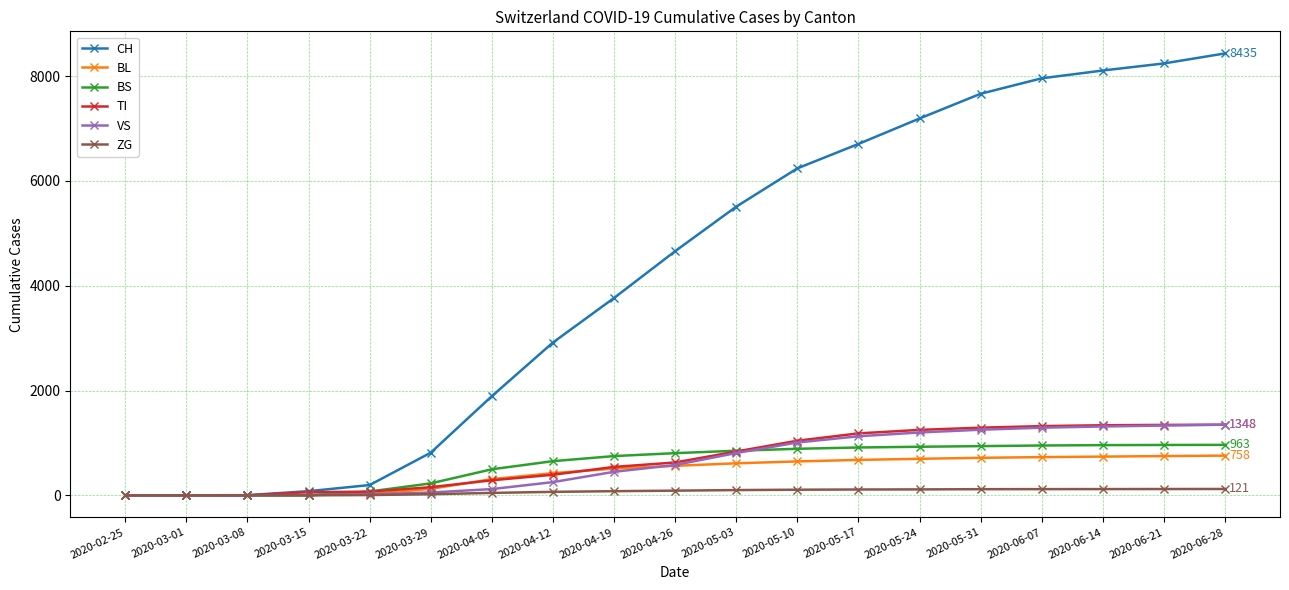

Does the chart display data point markers on the line(s)?

Yes